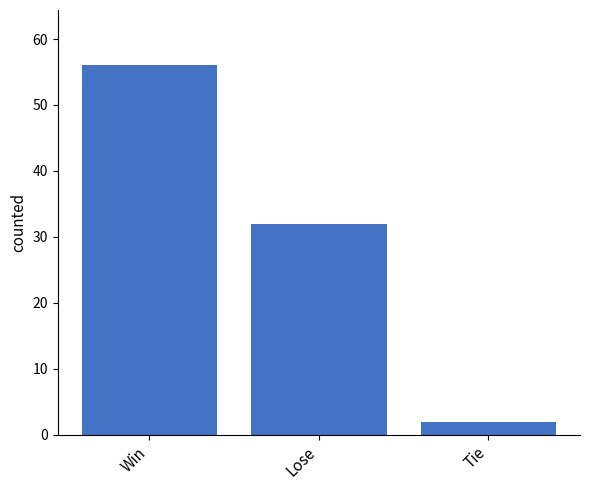

What is the average value?

30